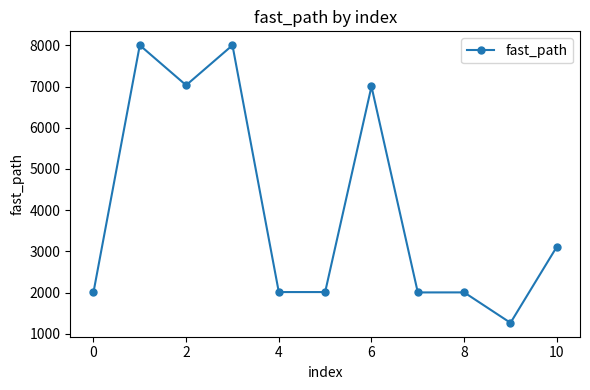

What is the average value?

4040